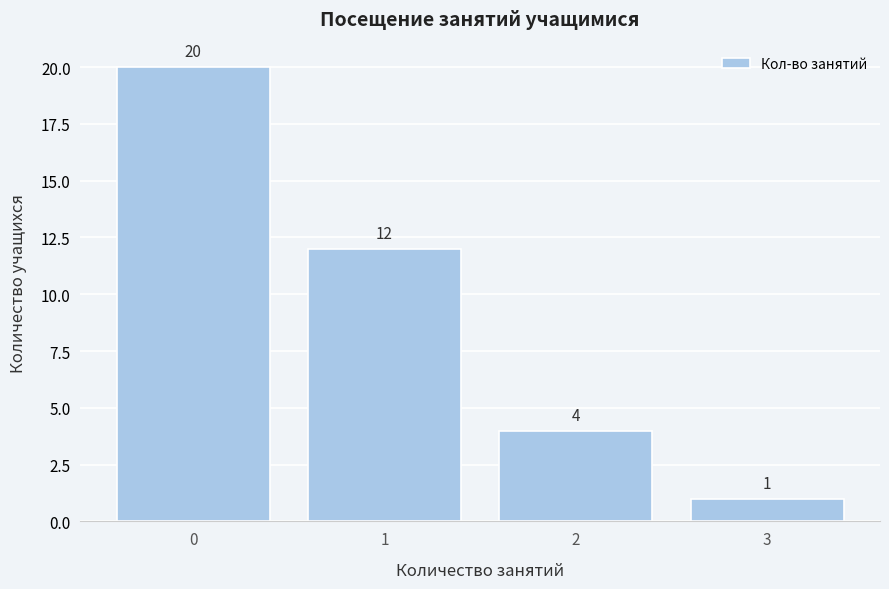

Reading right to left, list all the values displayed in this chart.

3=1	2=4	1=12	0=20